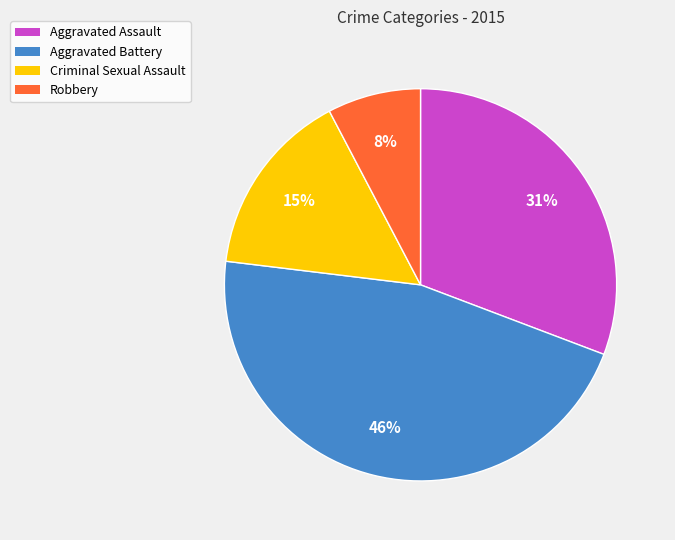

Is there a majority slice in this chart?

No